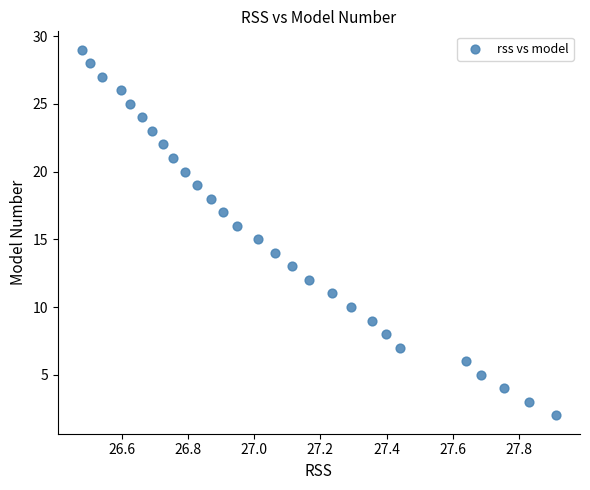

What is the range of Y values (max minus min)?

27